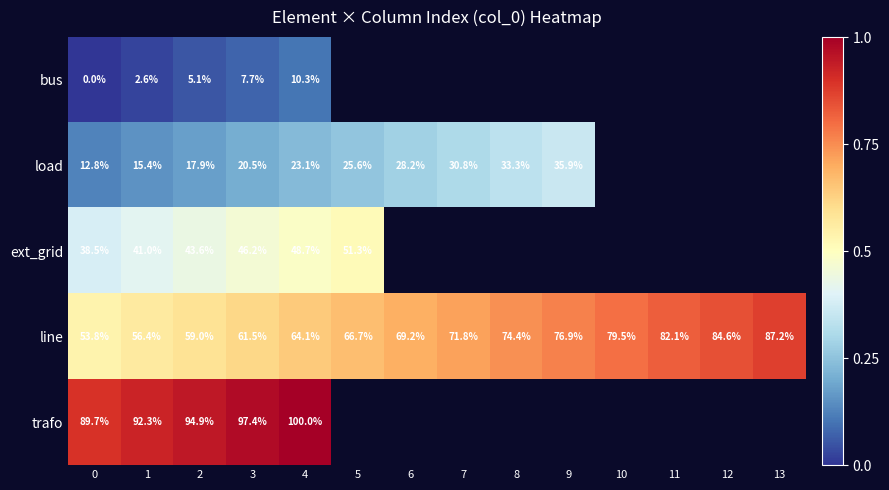

Is the value of line at 8 greater than the value of bus at 4?

Yes